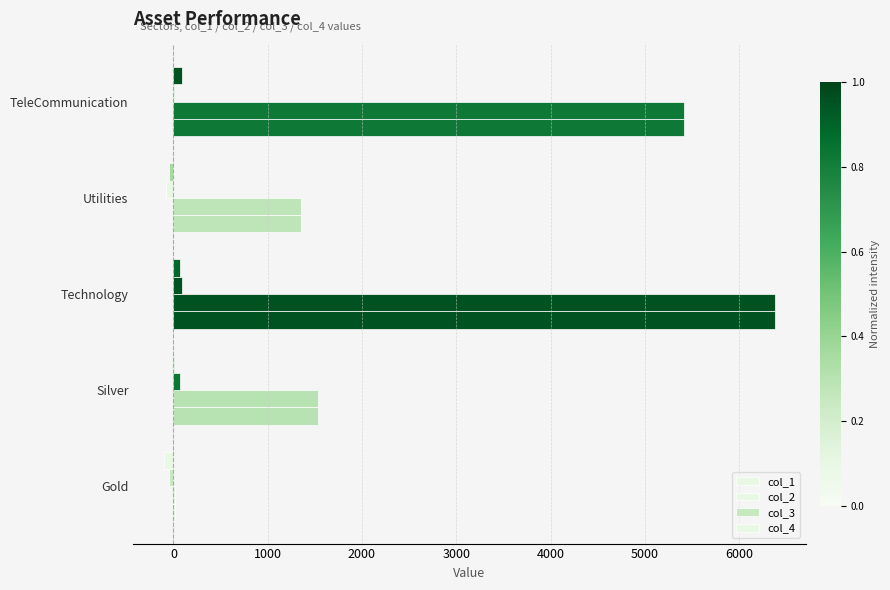

At how many categories does at least one series exceed 4543?

2